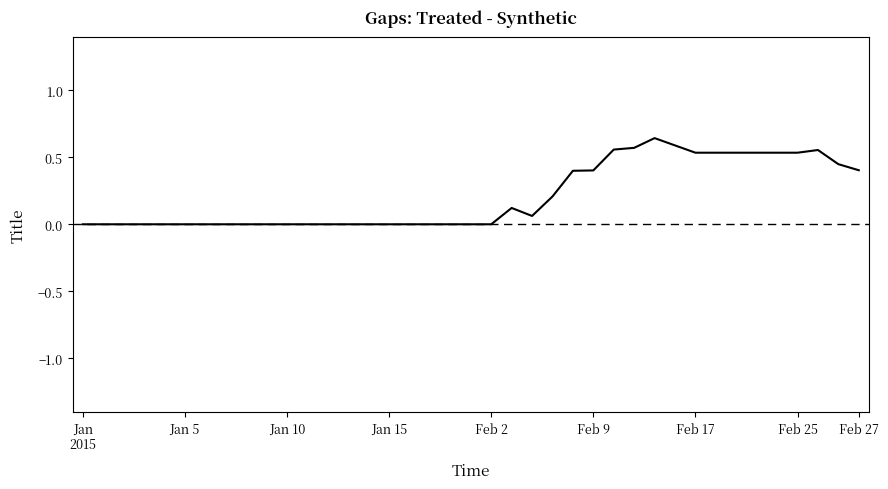

Does the chart display data point markers on the line(s)?

No